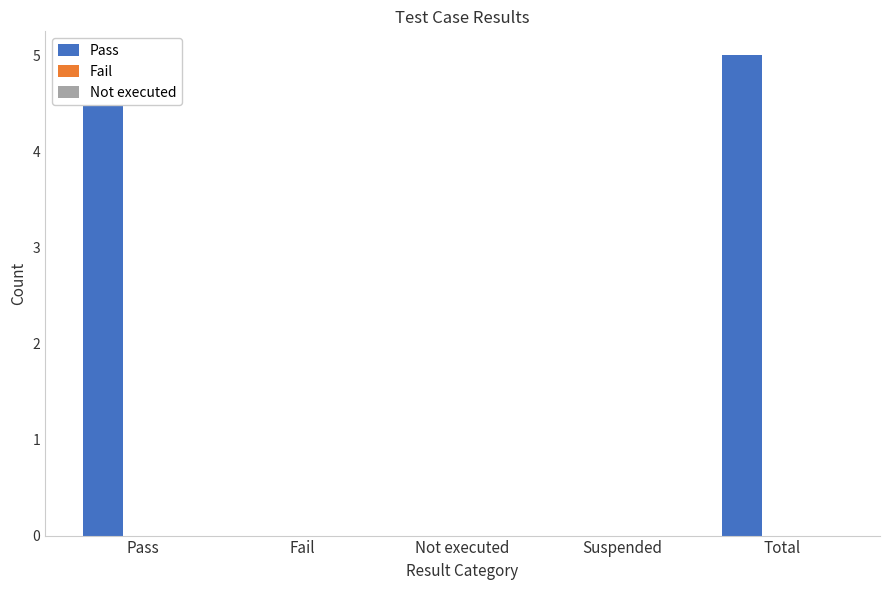

At how many categories does at least one series exceed 2?

2